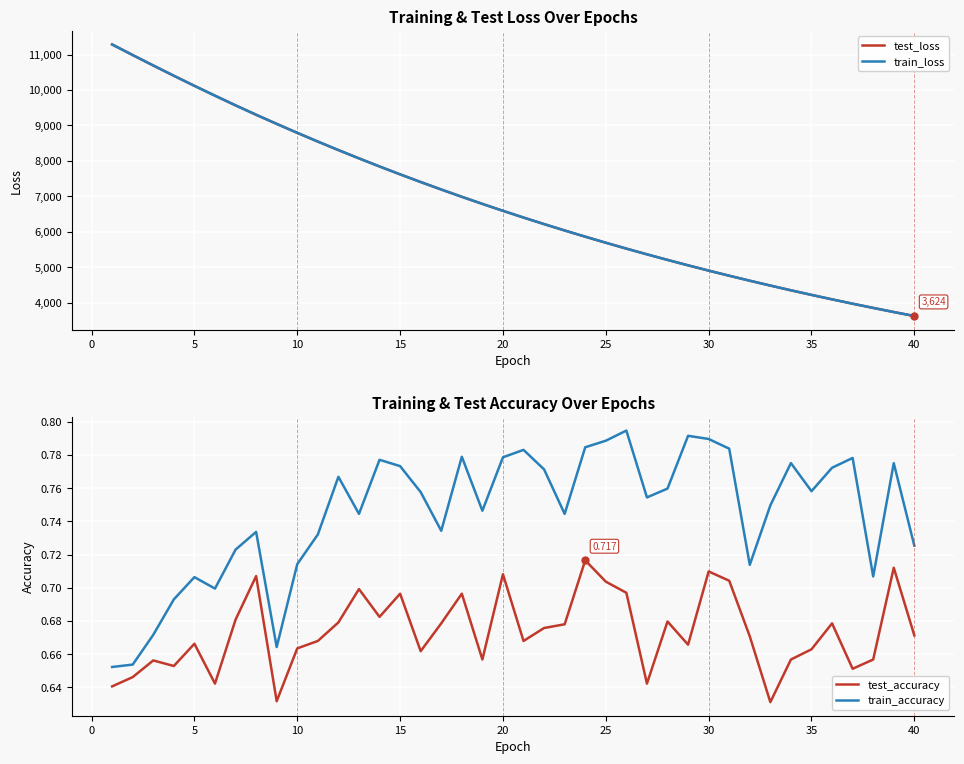

True or false: train_loss and test_accuracy intersect in this chart.

False